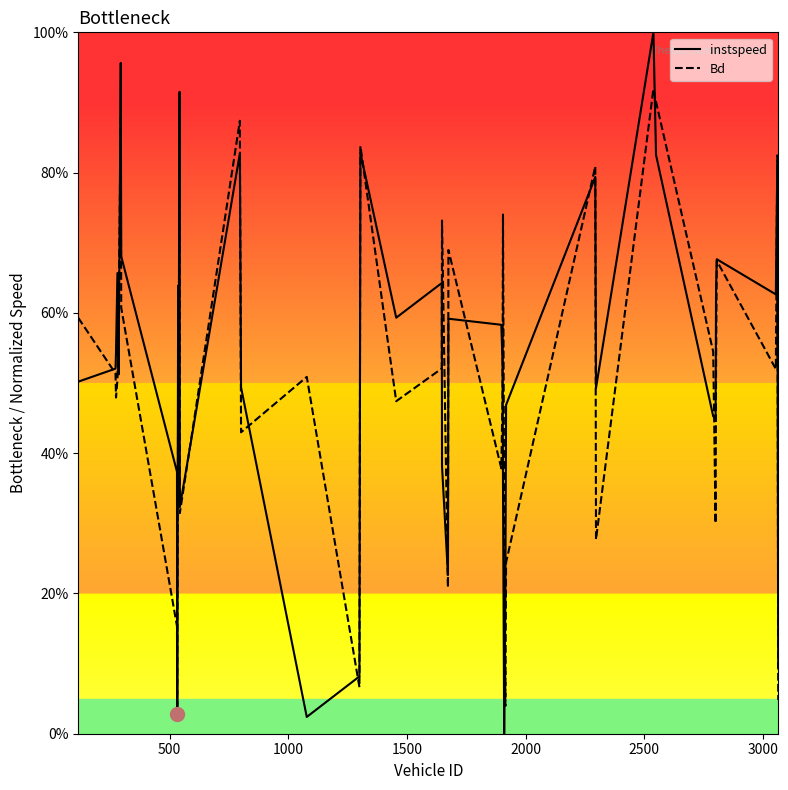

Is this an area chart (filled region under the line)?

No